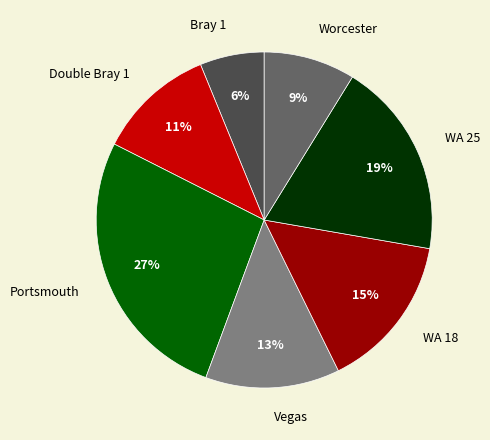

Between WA 25 and Vegas, which is larger?

WA 25